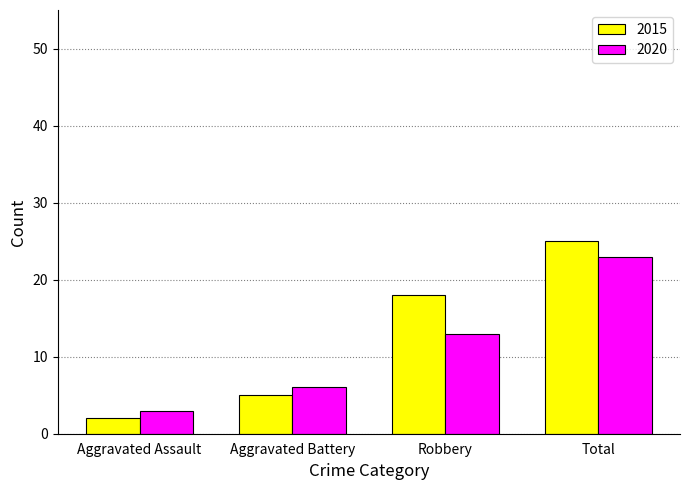

How many 2020 values are between 6 and 23?

3